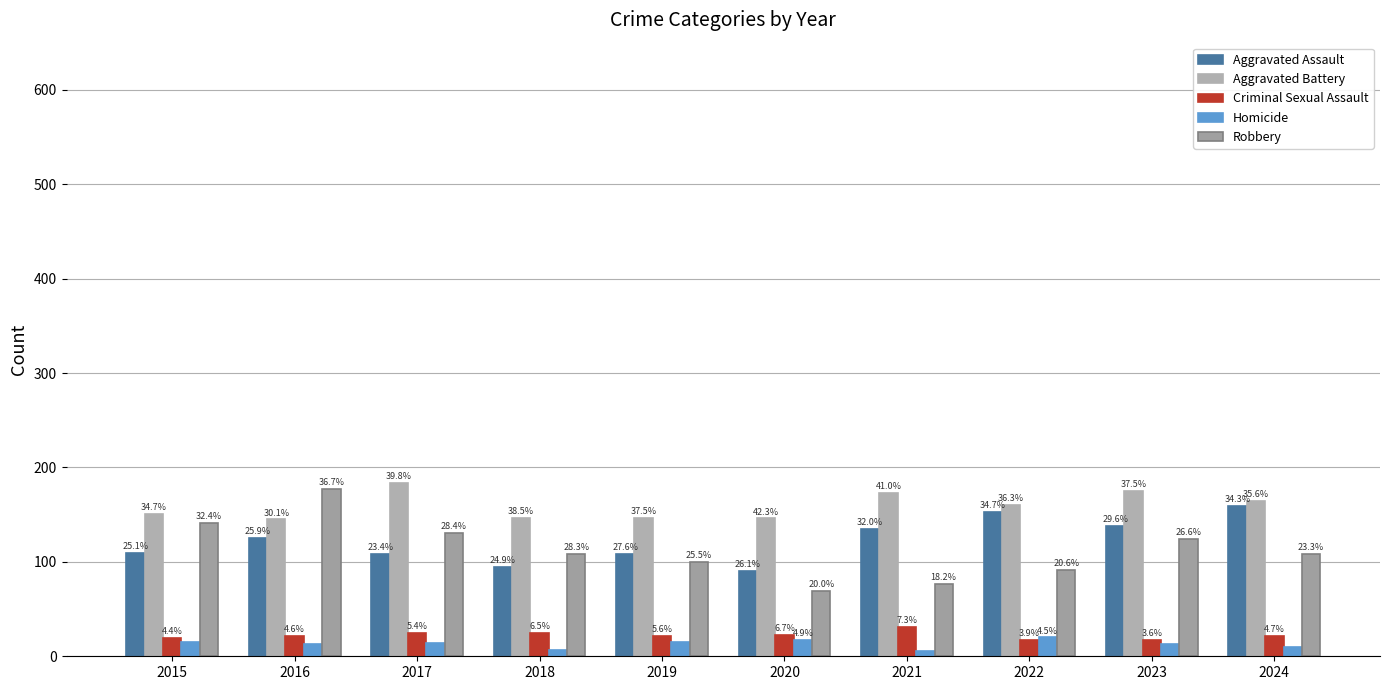

What is the average value of the Criminal Sexual Assault series?

22